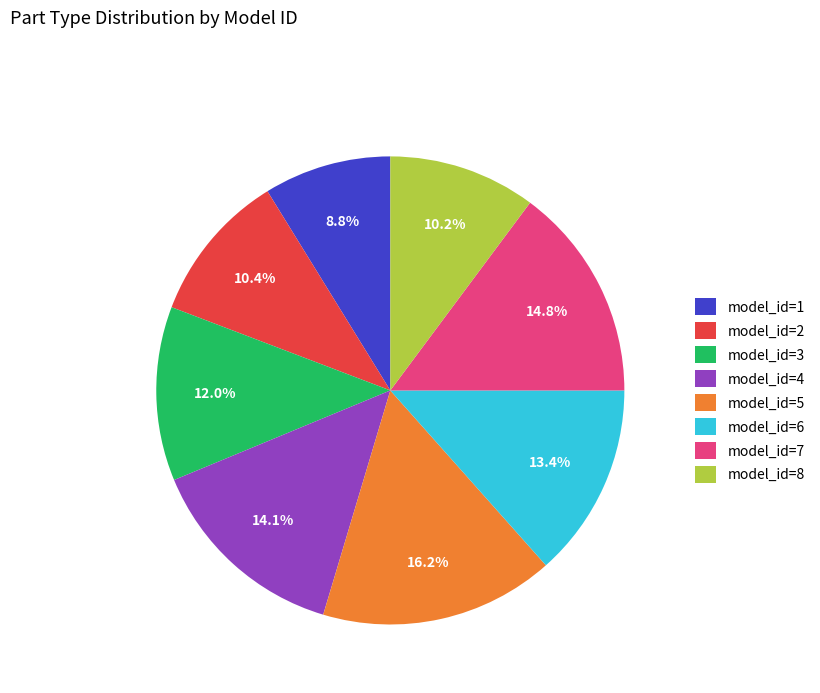

Count the number of slices in the pie.

8